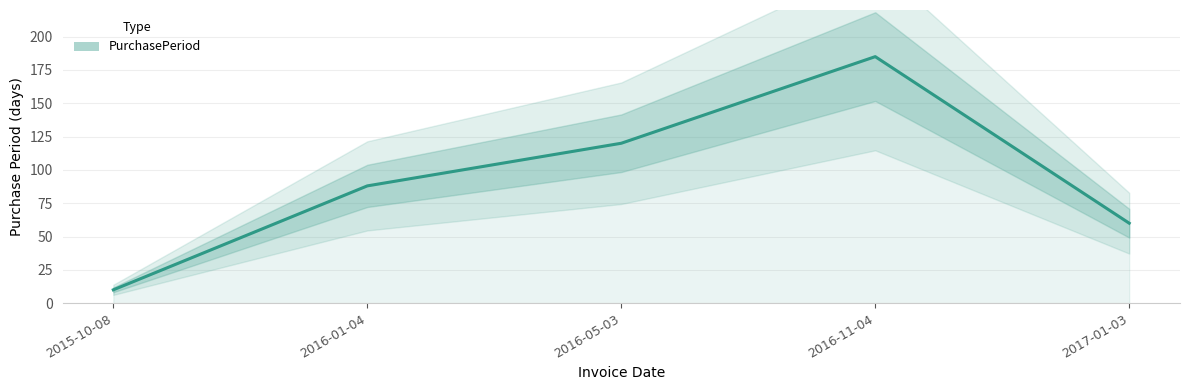

Count the values in the range 60 to 120.

3